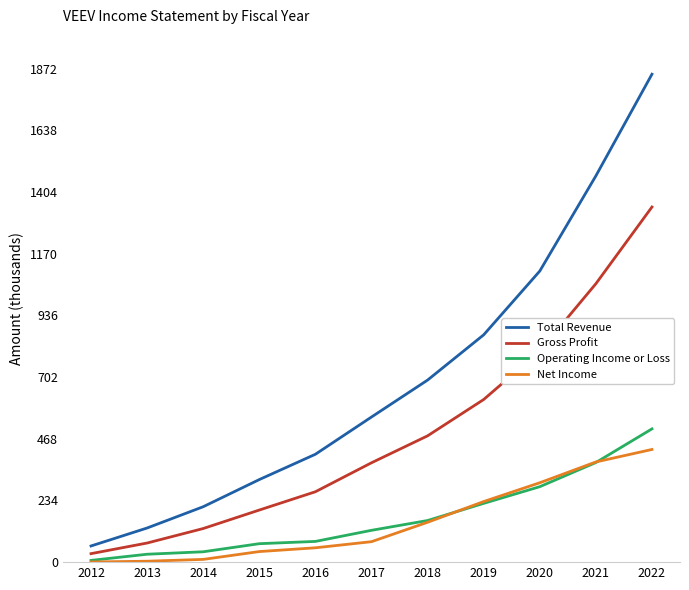

Is this an area chart (filled region under the line)?

No